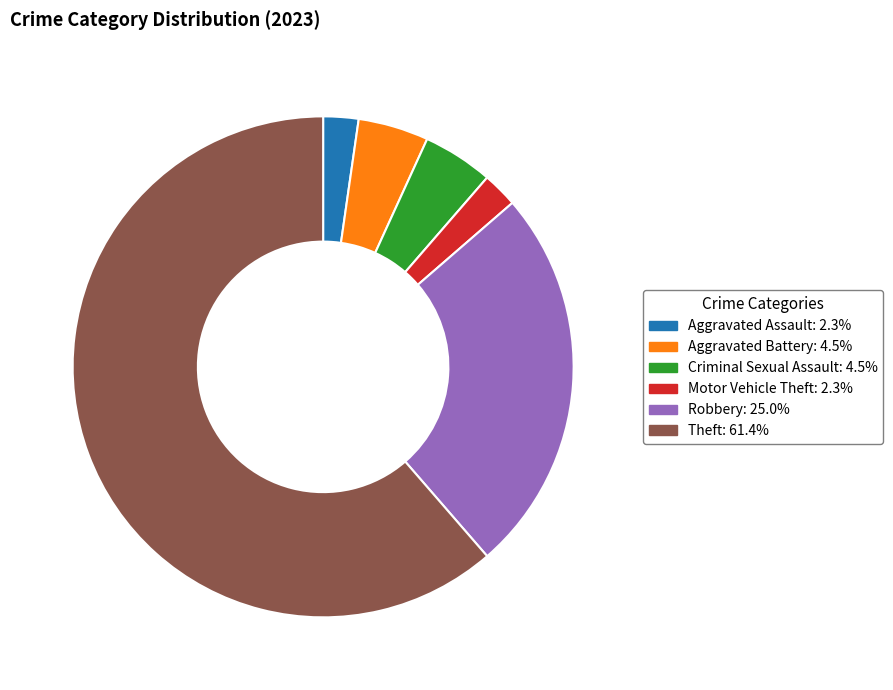

Approximately how many times larger is the value at Motor Vehicle Theft compared to Aggravated Assault?

1.0